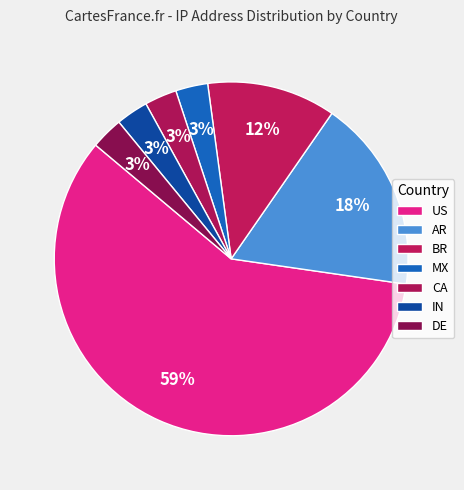

How many segments does this pie chart have?

7